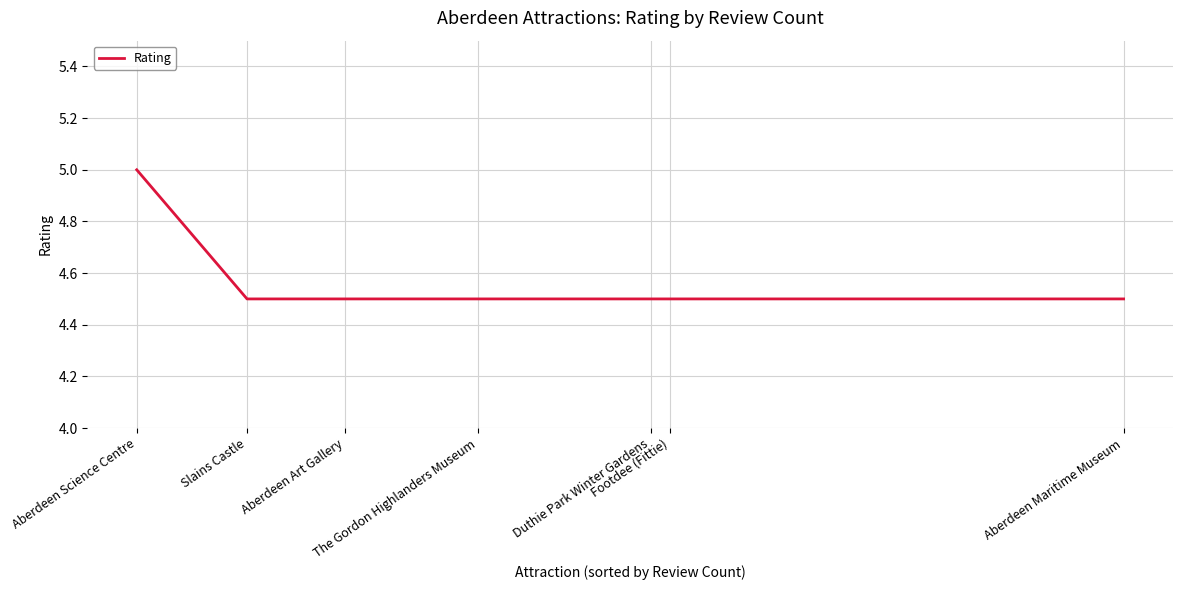

What value does the data have at Aberdeen Science Centre?

5.0